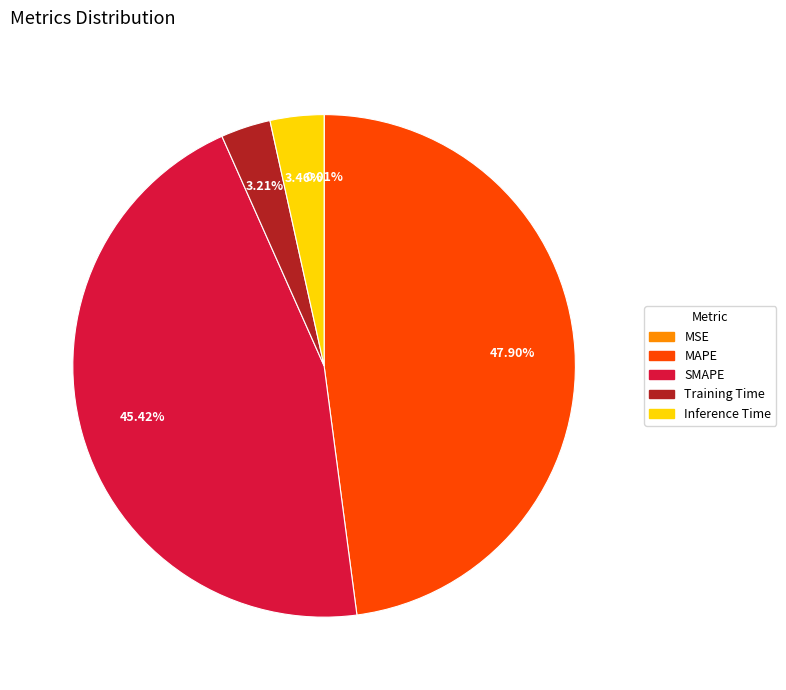

Is there any slice that represents more than half of the pie?

No